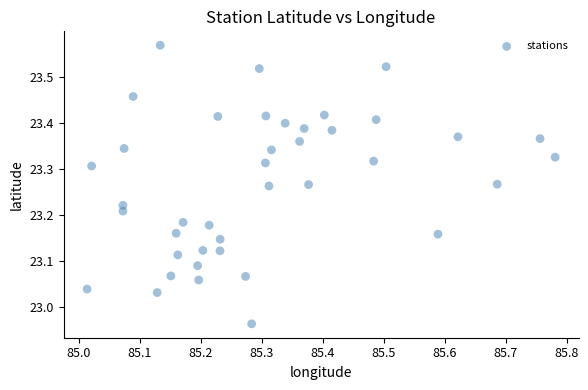

What is the range of Y values (max minus min)?

0.6